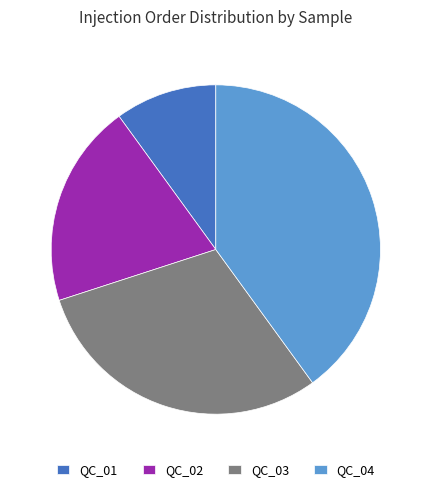

Which category has the smallest portion of the pie?

QC_01